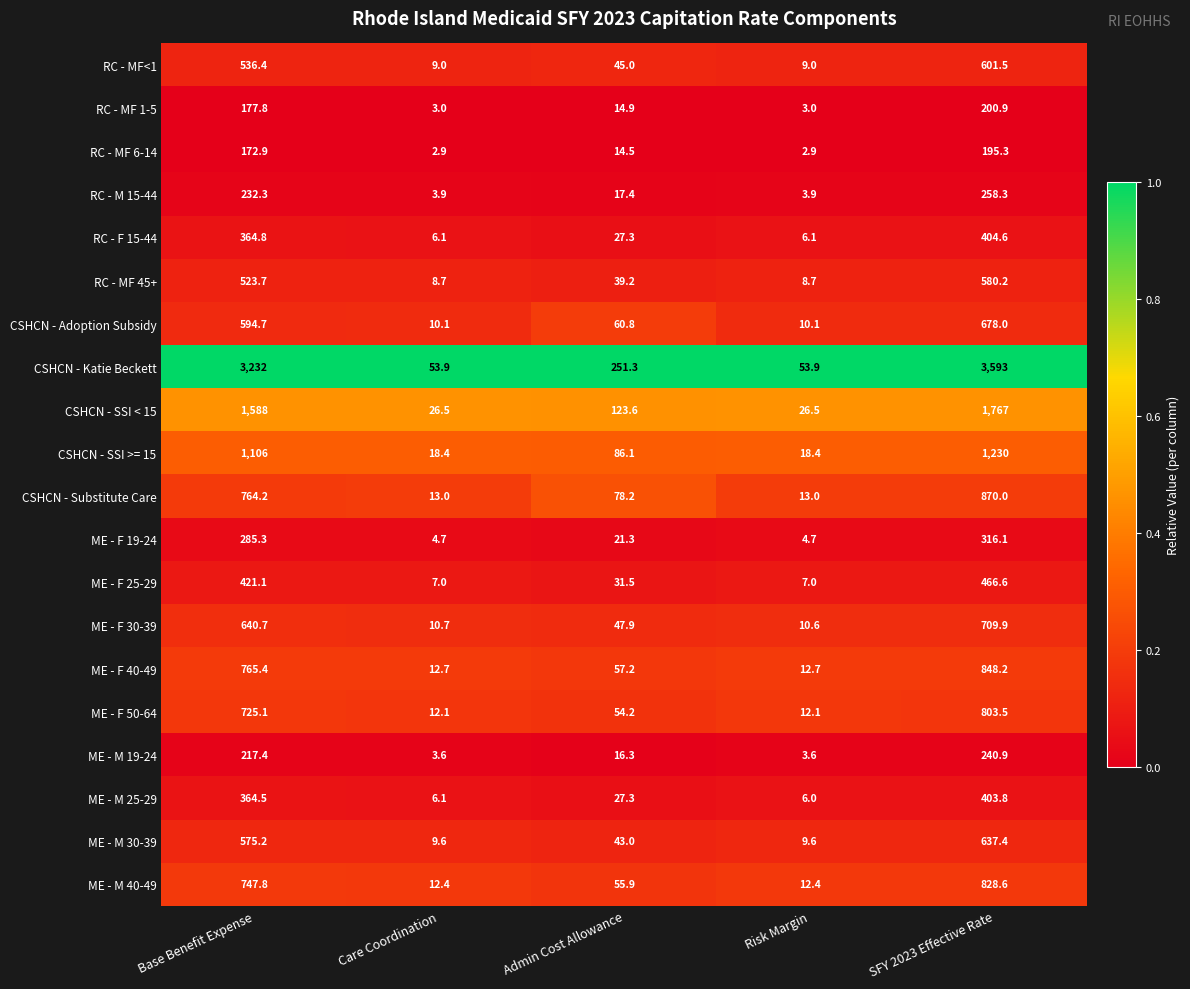

What is the average value of the CSHCN - SSI >= 15 series?

491.8